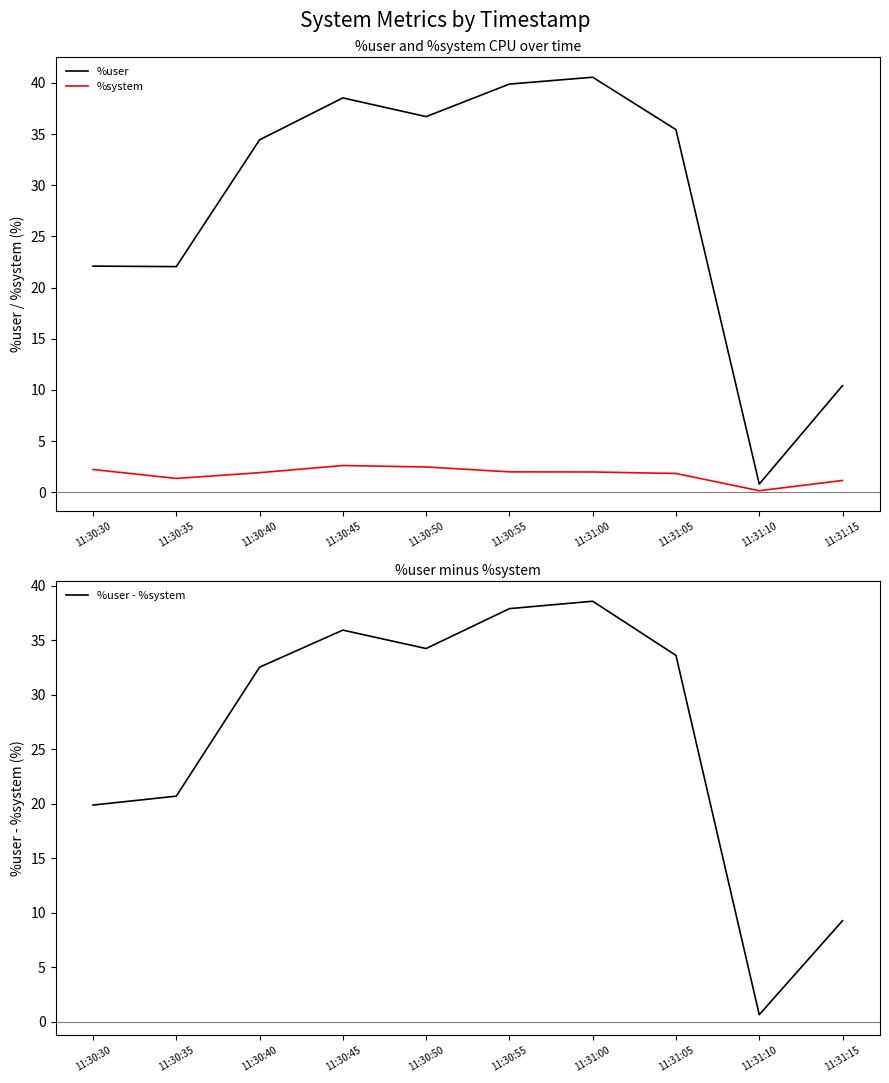

Which label corresponds to the smallest value in the chart?

11:31:10